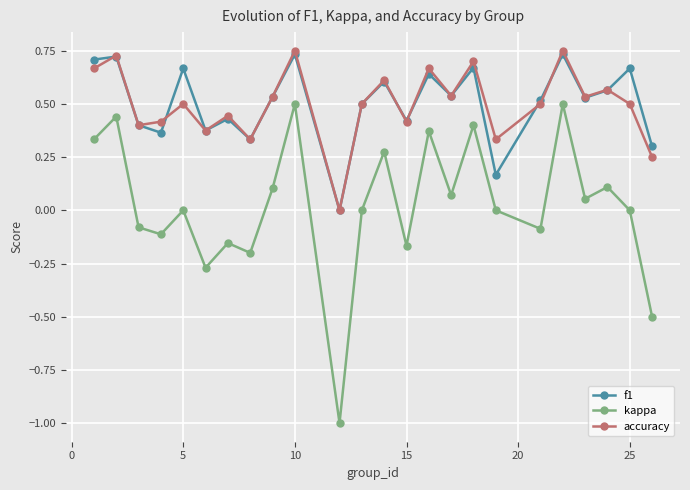

What is the smallest value displayed?

-1.0